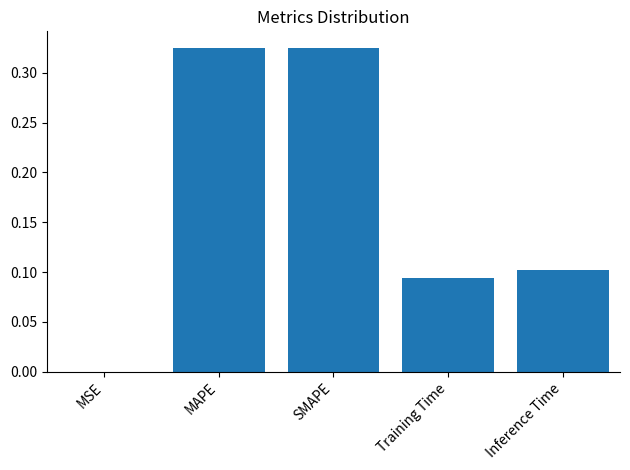

The value at Inference Time is 0.1. True or false?

True